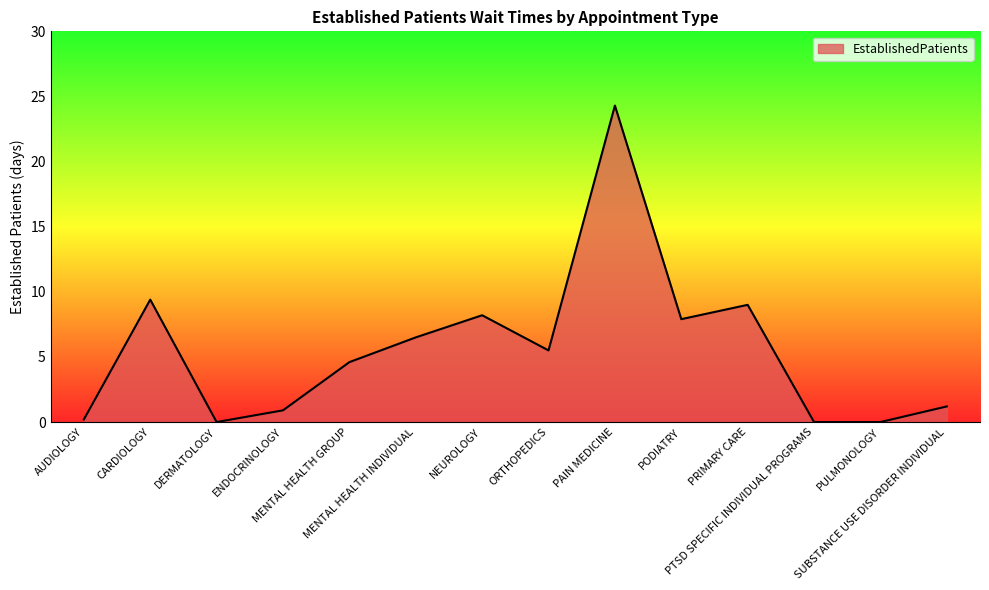

What is the approximate value at MENTAL HEALTH INDIVIDUAL?

6.5